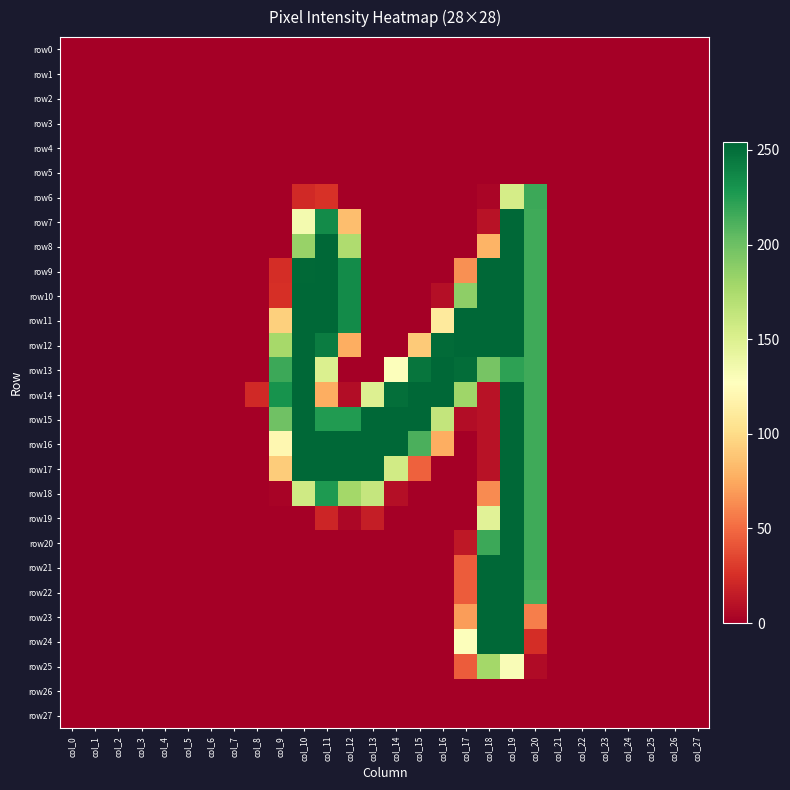

At col_3, list the series in order from smallest to largest.

row0, row1, row2, row3, row4, row5, row6, row7, row8, row9, row10, row11, row12, row13, row14, row15, row16, row17, row18, row19, row20, row21, row22, row23, row24, row25, row26, row27